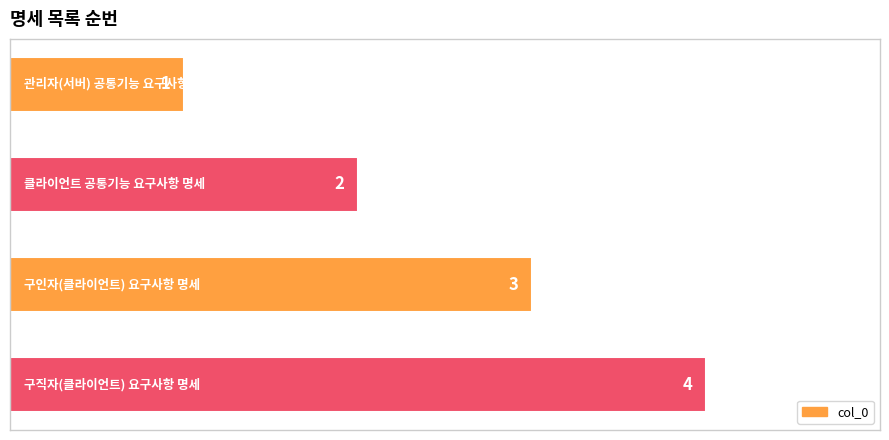

How many data points are less than 3?

2